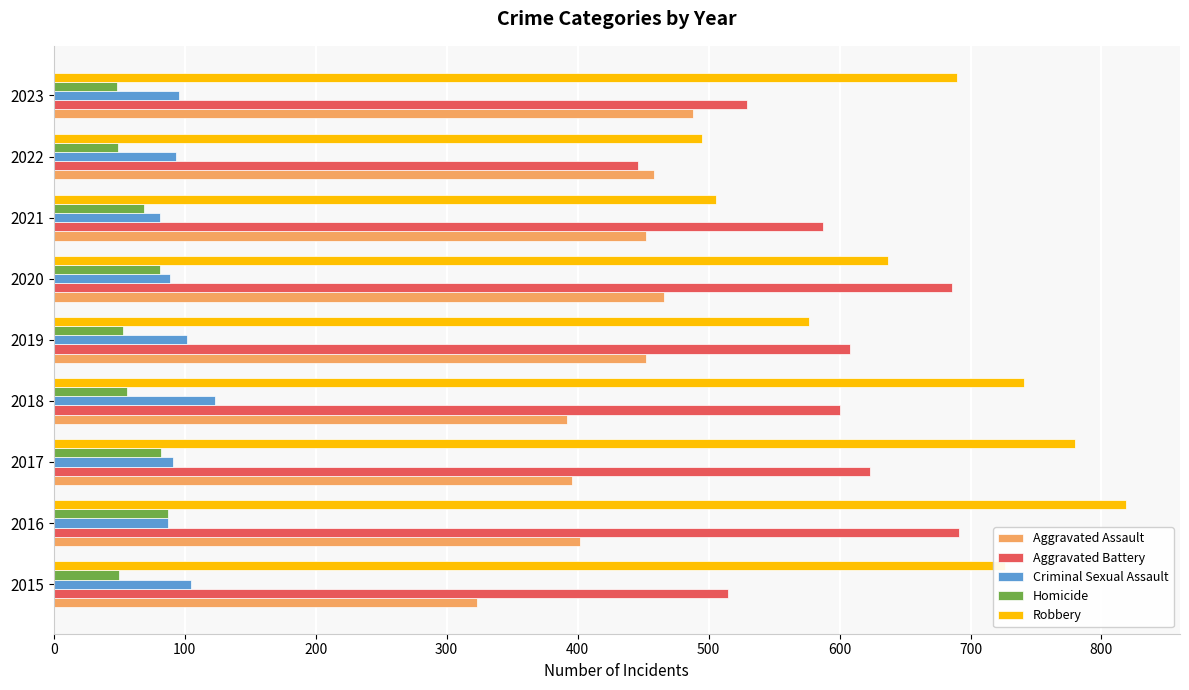

Which series has the largest total across all categories?

Robbery